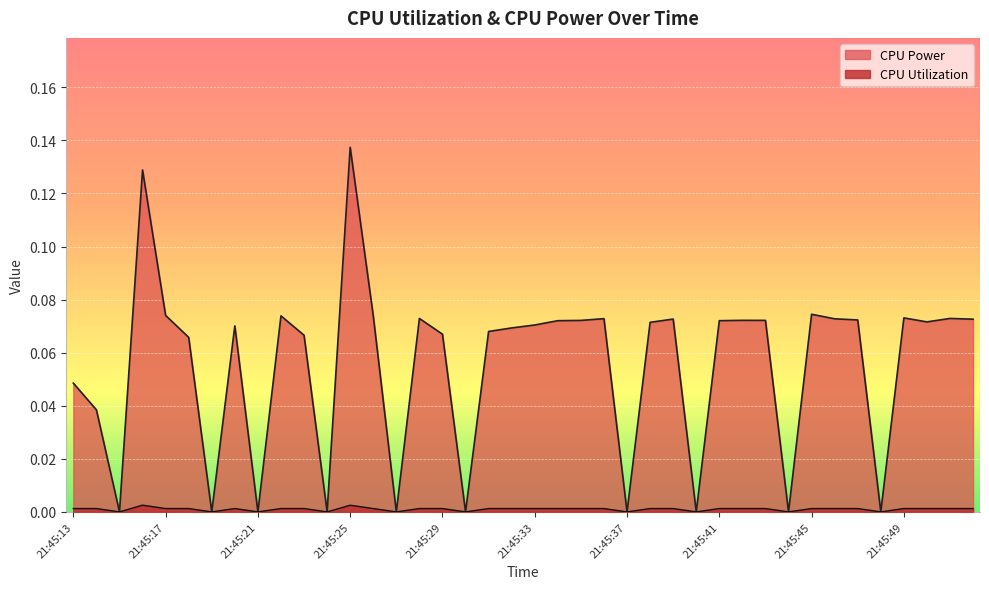

The CPU Power series shows 0.0 at 21:45:24. True or false?

True